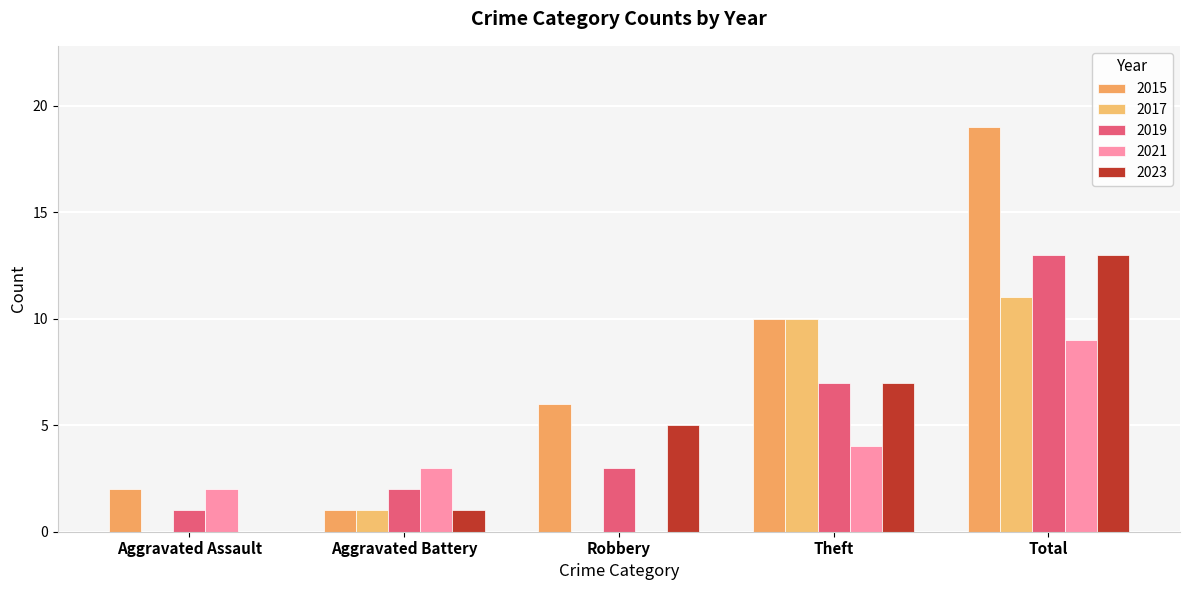

Between Theft and Aggravated Assault, which is larger?

Theft